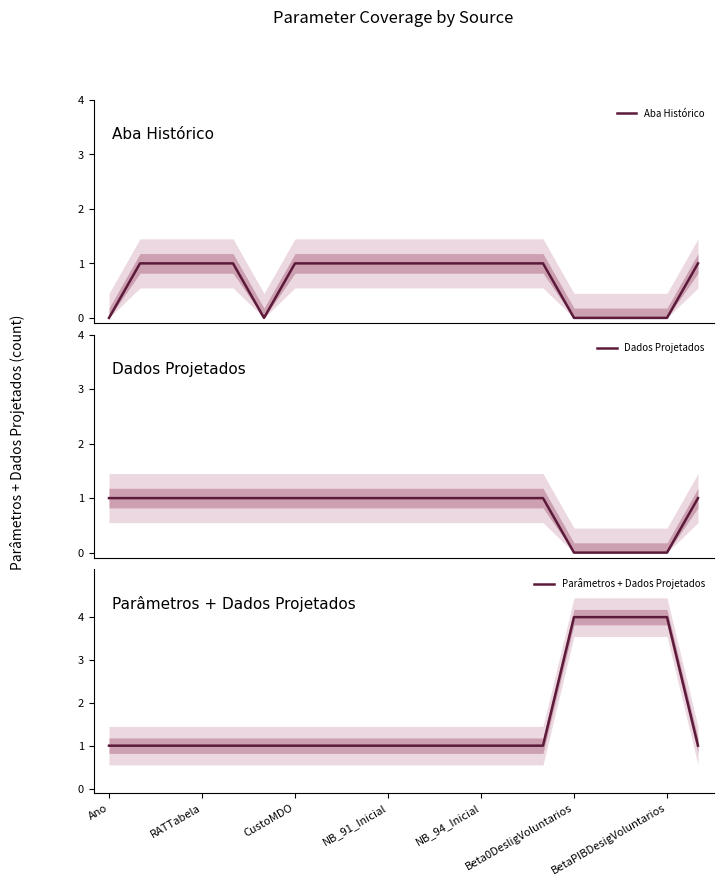

What is the label of the 4th point from the right?

16